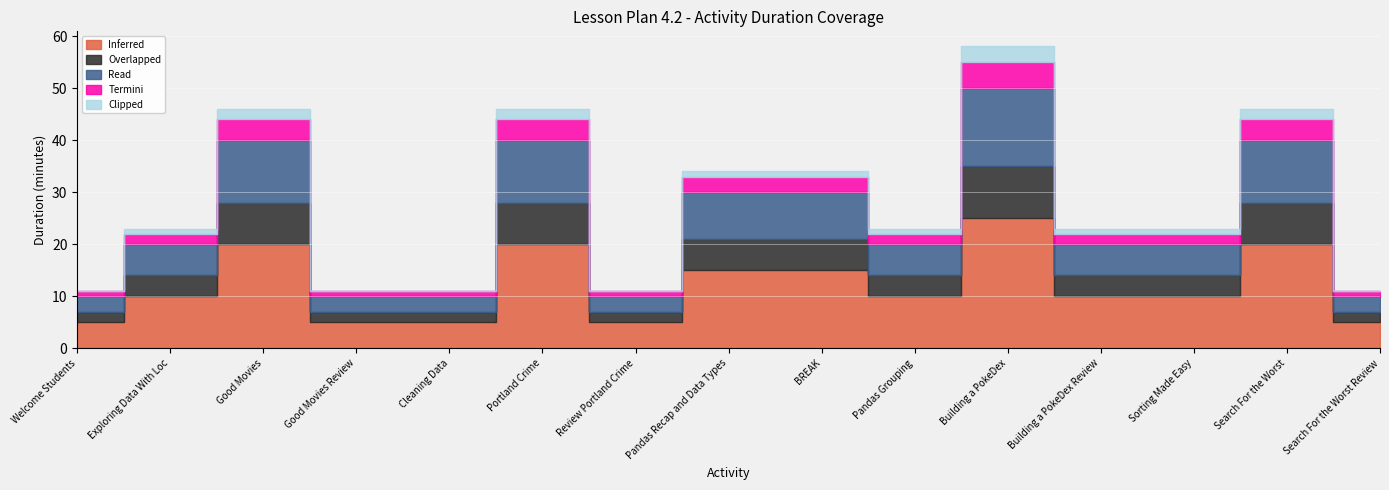

Which has a higher value, Good Movies Review or Cleaning Data?

Good Movies Review